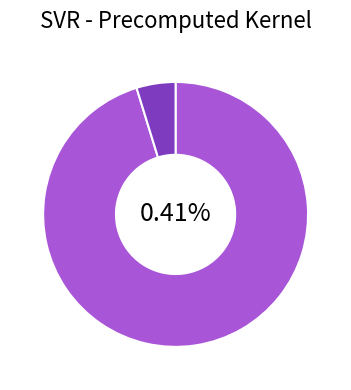

What percentage do C and epsilon together represent?

100.0%